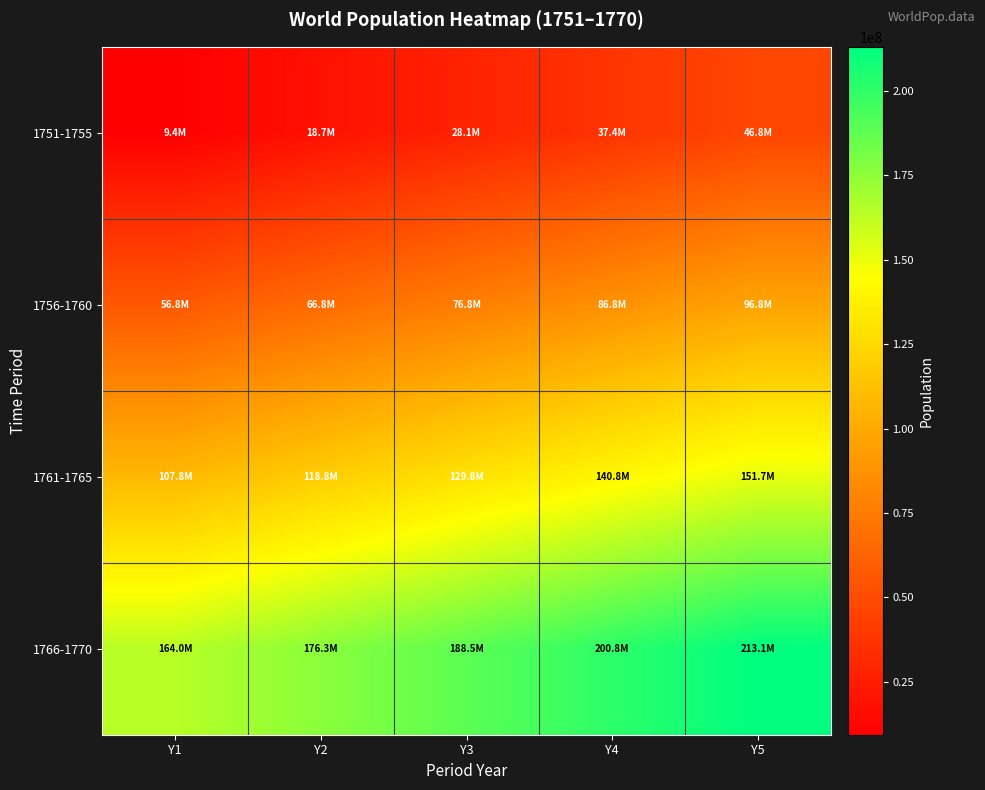

Which has a higher value, Y2 or Y4?

Y4